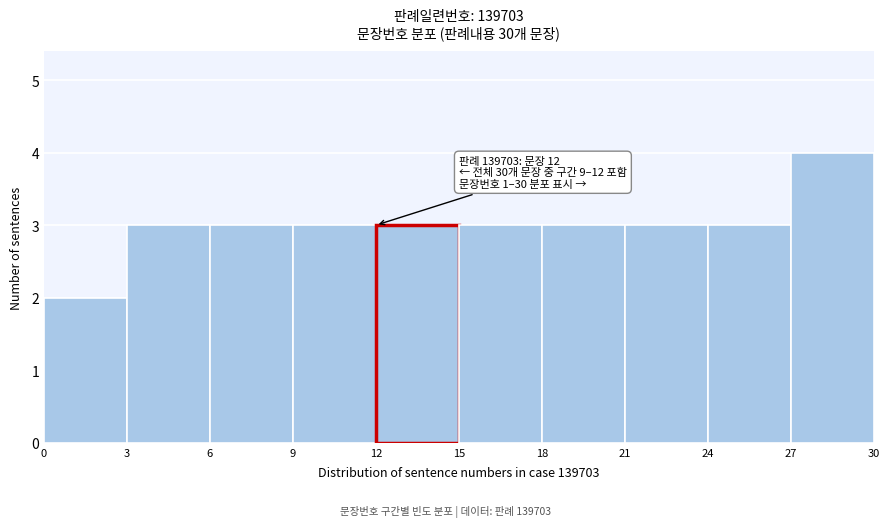

Which range on the x-axis has the tallest bar?

27 to 30